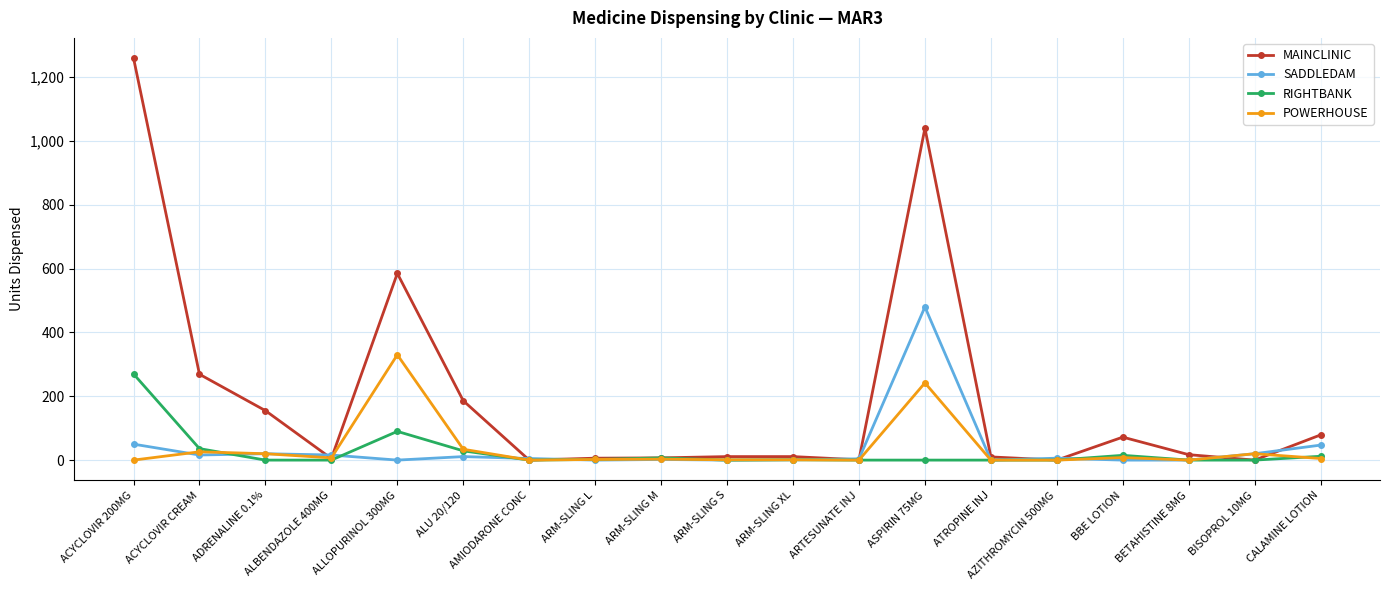

Which series has the largest total across all categories?

MAINCLINIC